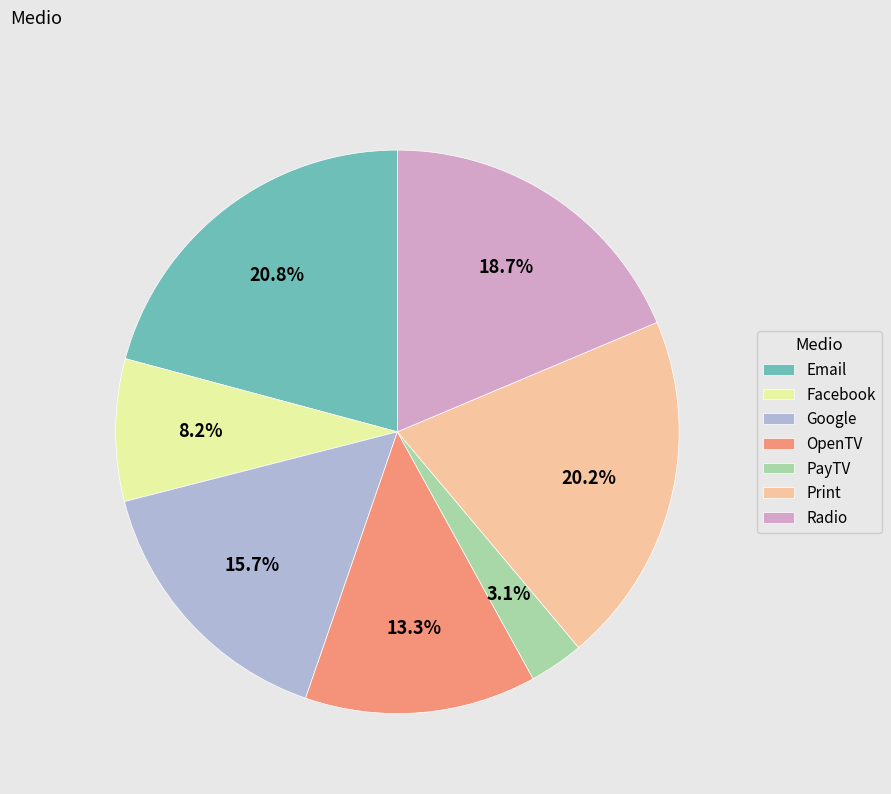

To the nearest percent, what is the difference between the largest and smallest slice percentages?

18%